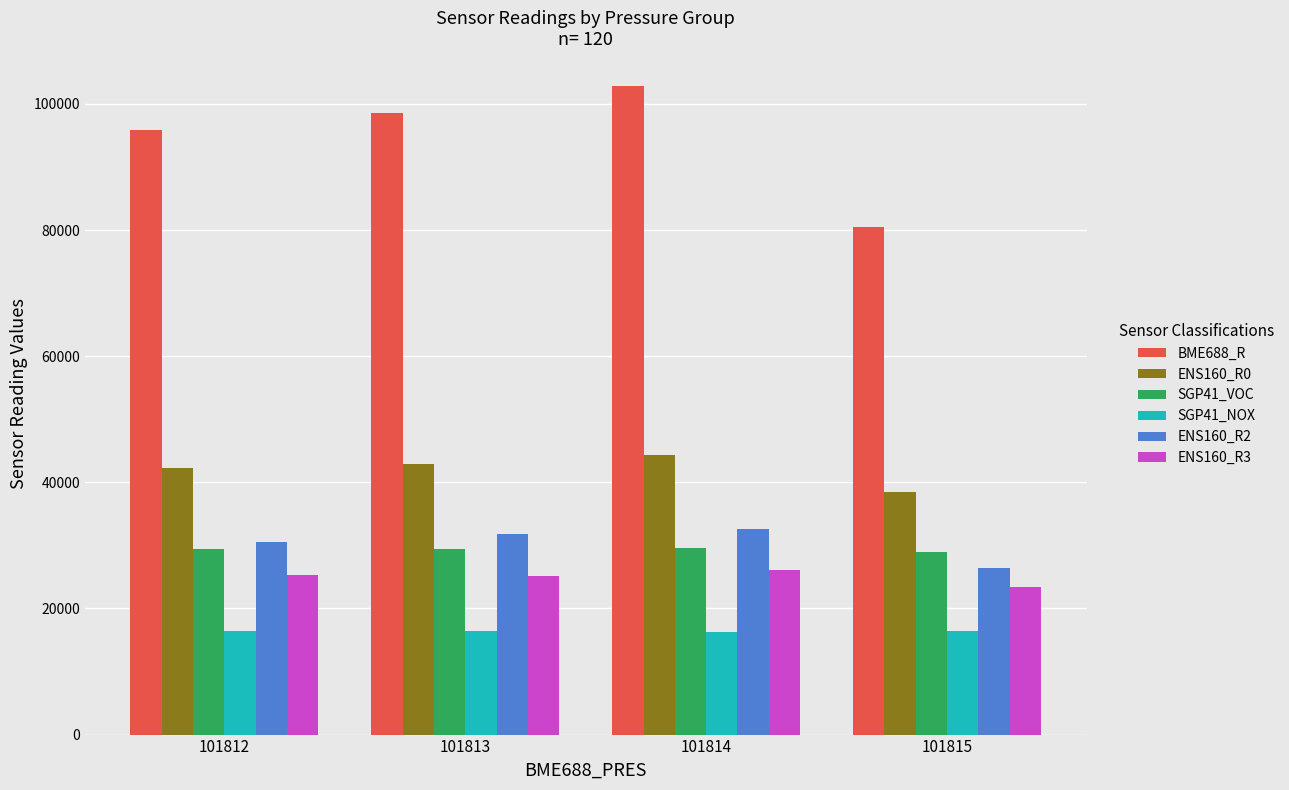

What is the sum of all ENS160_R0 values?

168047